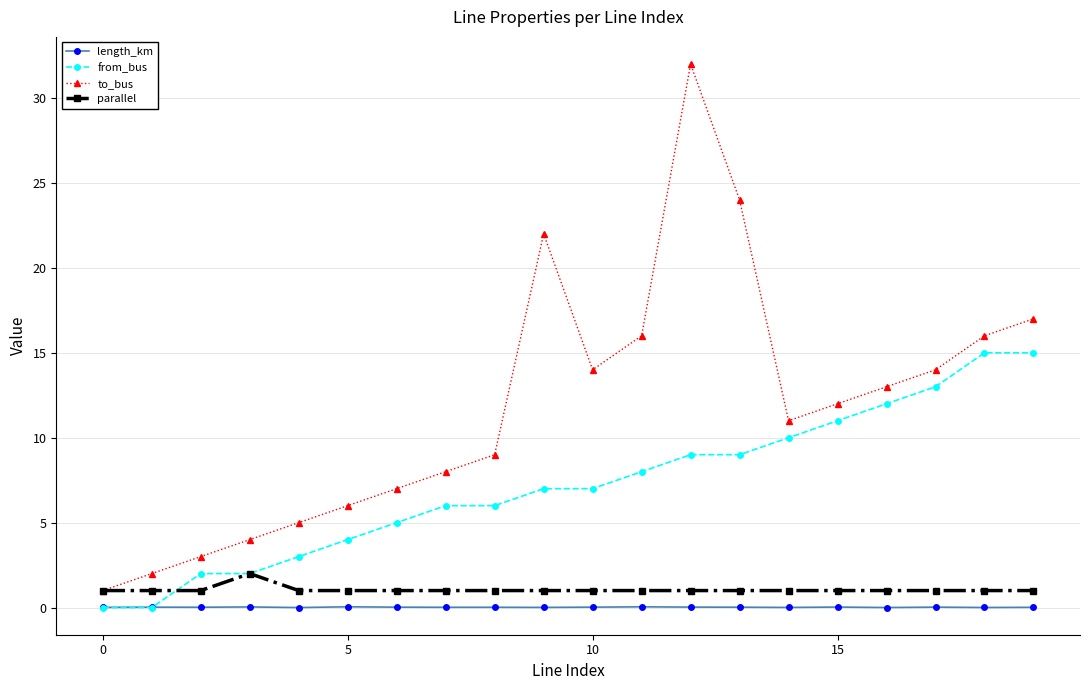

True or false: to_bus and length_km intersect in this chart.

False